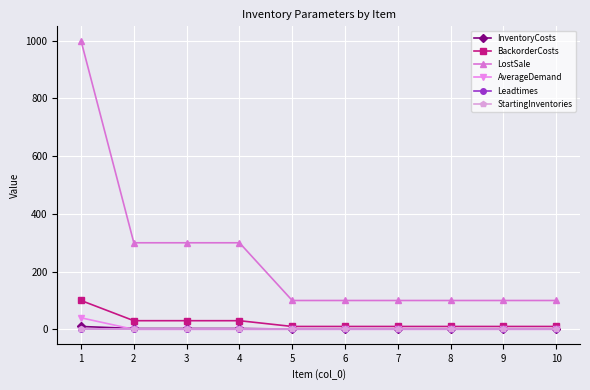

Which series has the largest total across all categories?

LostSale